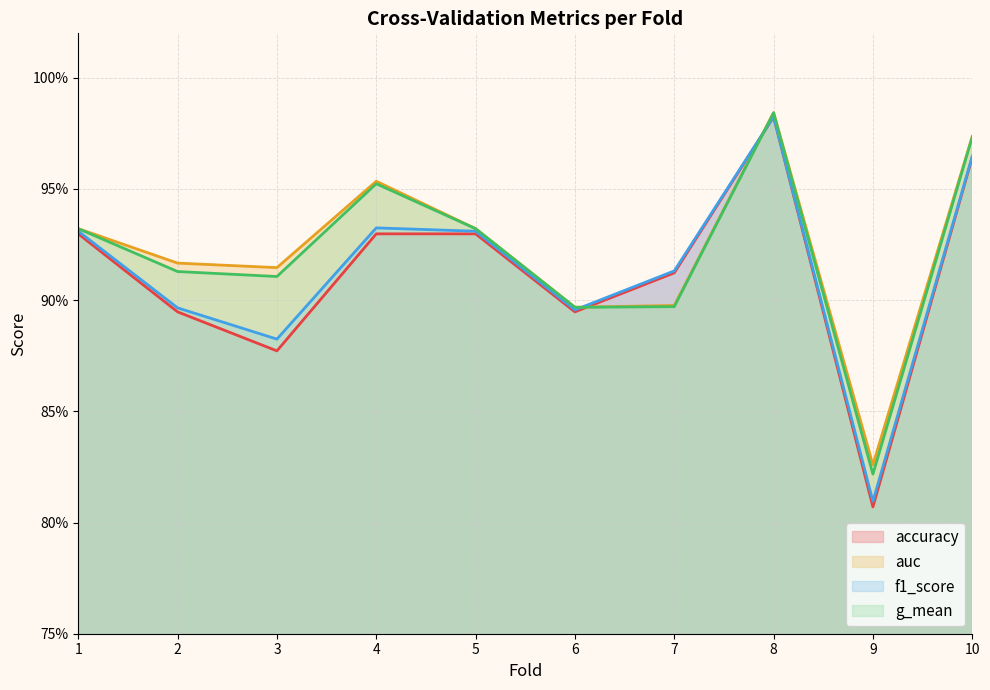

What is the highest value of the g_mean series?

1.0